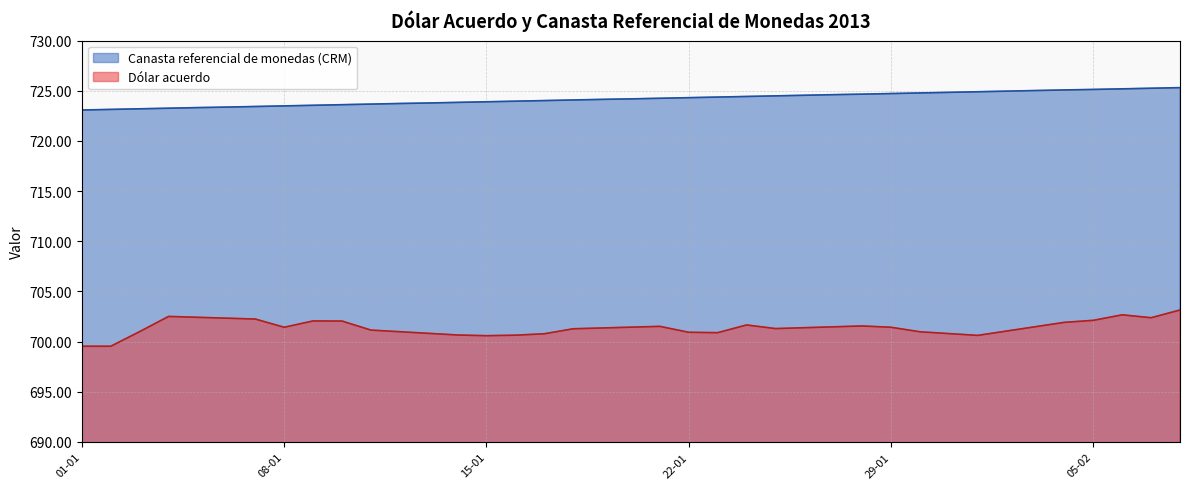

Rank the series by their average value, from highest to lowest.

Canasta referencial de monedas (CRM), Dólar acuerdo